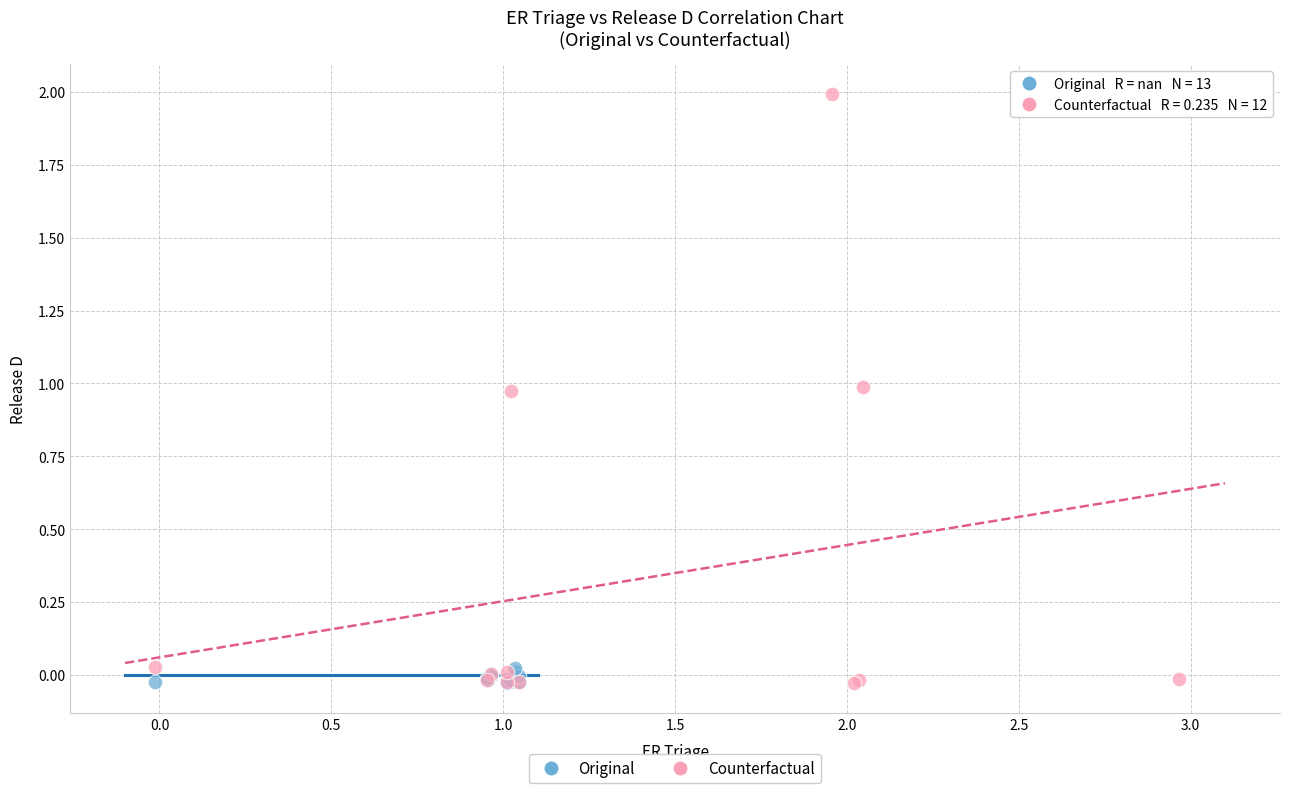

Which series reaches the maximum Y coordinate?

Counterfactual